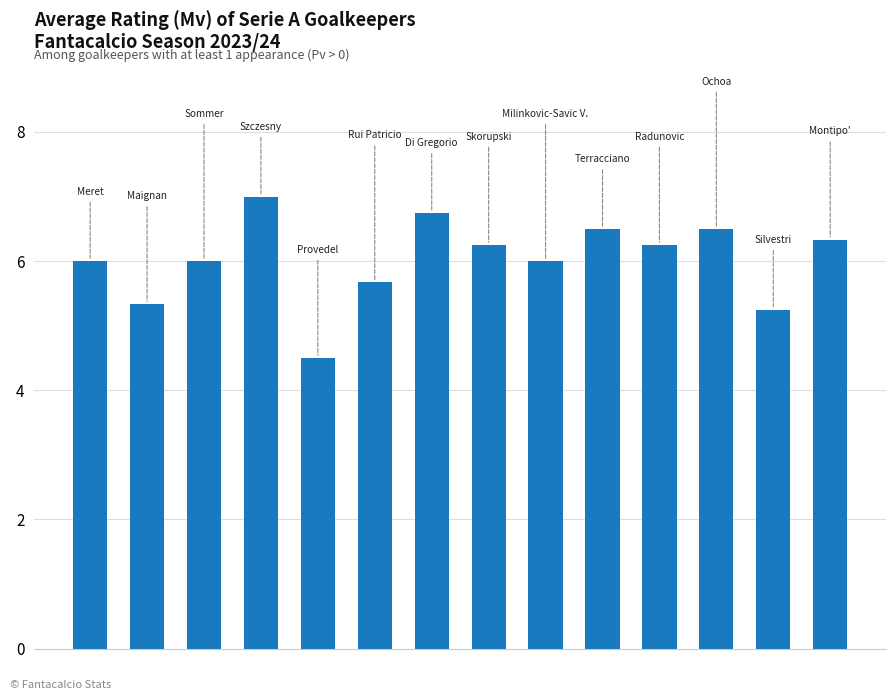

What is the greatest value displayed?

7.0